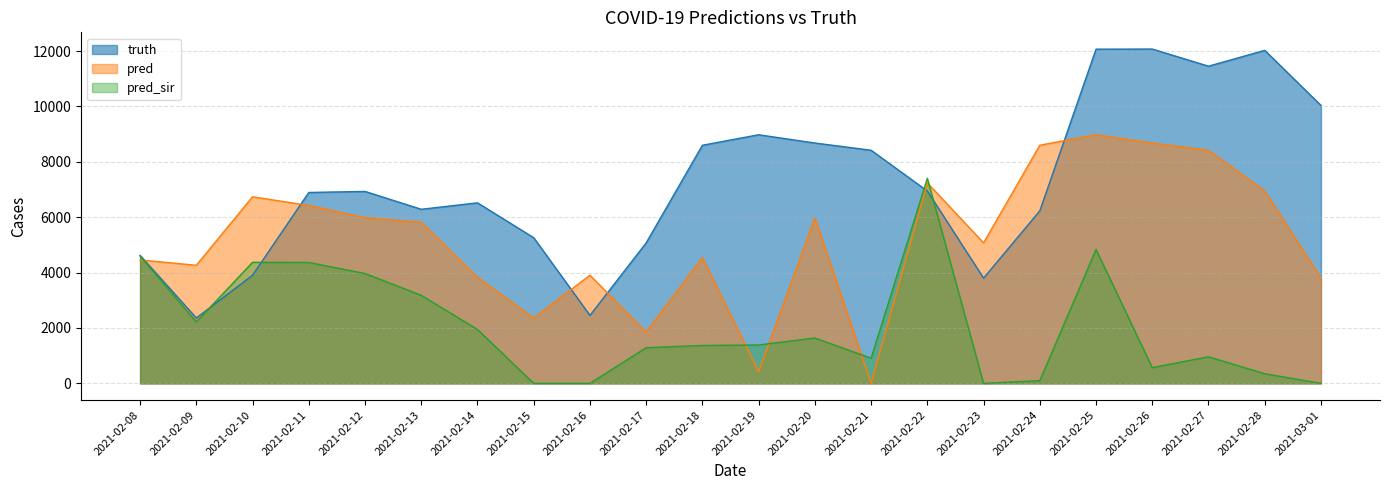

What is the average value of the truth series?

7254.8